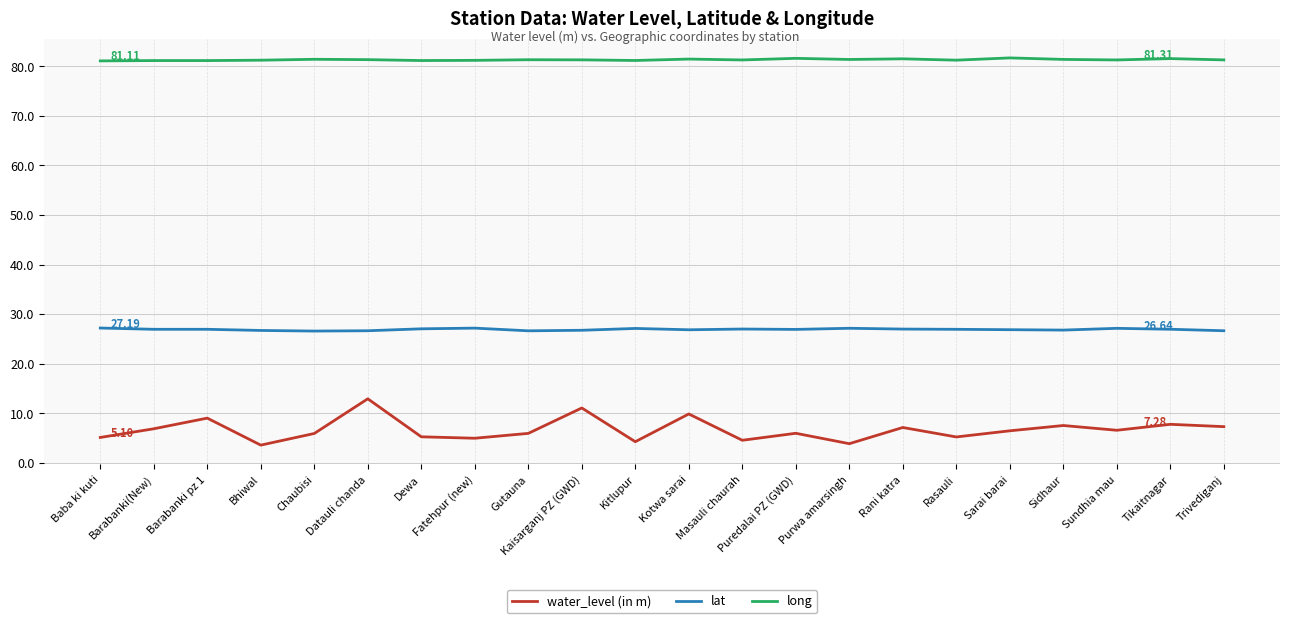

Rank the series at Rasauli from lowest to highest value.

water_level (in m), lat, long